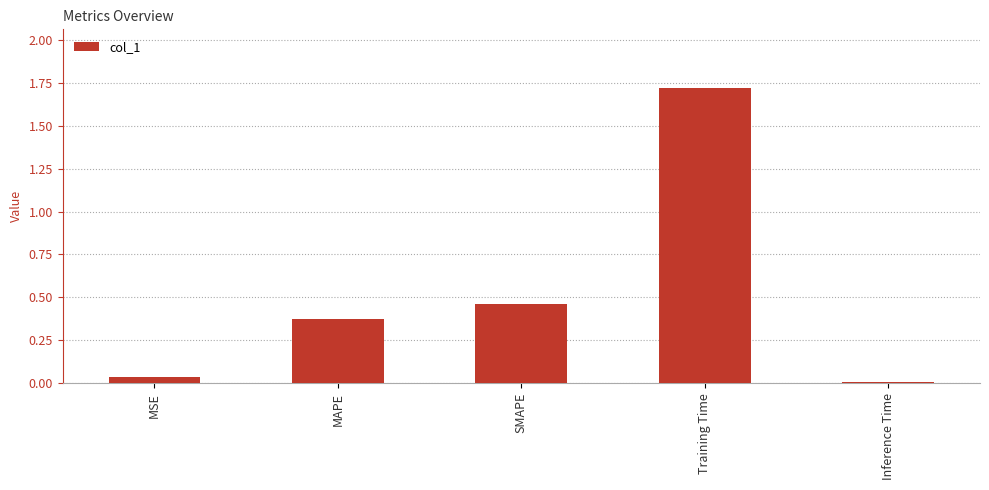

List the labels in order of value, largest first.

Training Time, SMAPE, MAPE, MSE, Inference Time